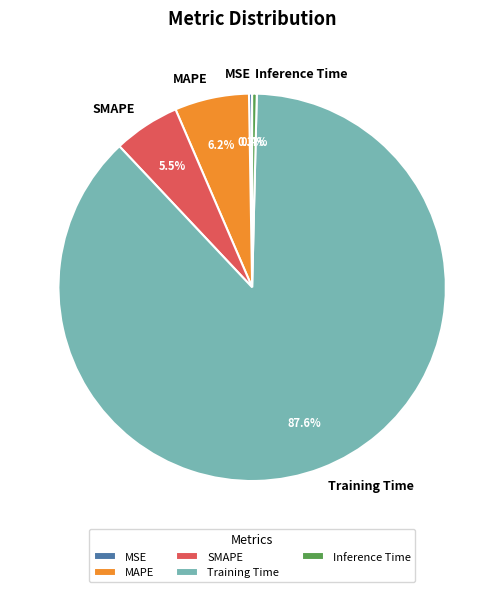

What is the largest slice in the pie chart?

Training Time